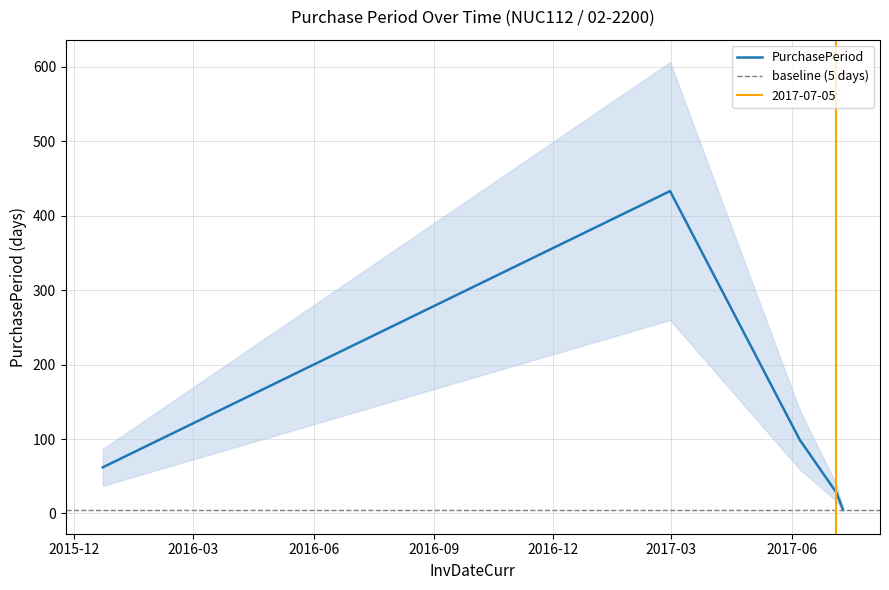

Between 2017-02-28 and 2017-06-07, which is larger?

2017-02-28